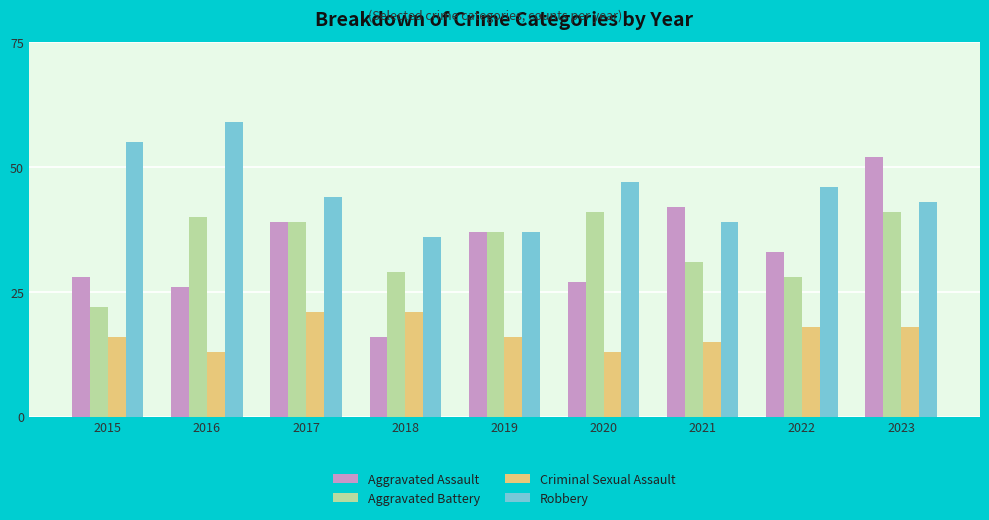

Reading left to right, extract all data points from this chart.

Aggravated Assault: 28	26	39	16	37	27	42	33	52
Aggravated Battery: 22	40	39	29	37	41	31	28	41
Criminal Sexual Assault: 16	13	21	21	16	13	15	18	18
Robbery: 55	59	44	36	37	47	39	46	43